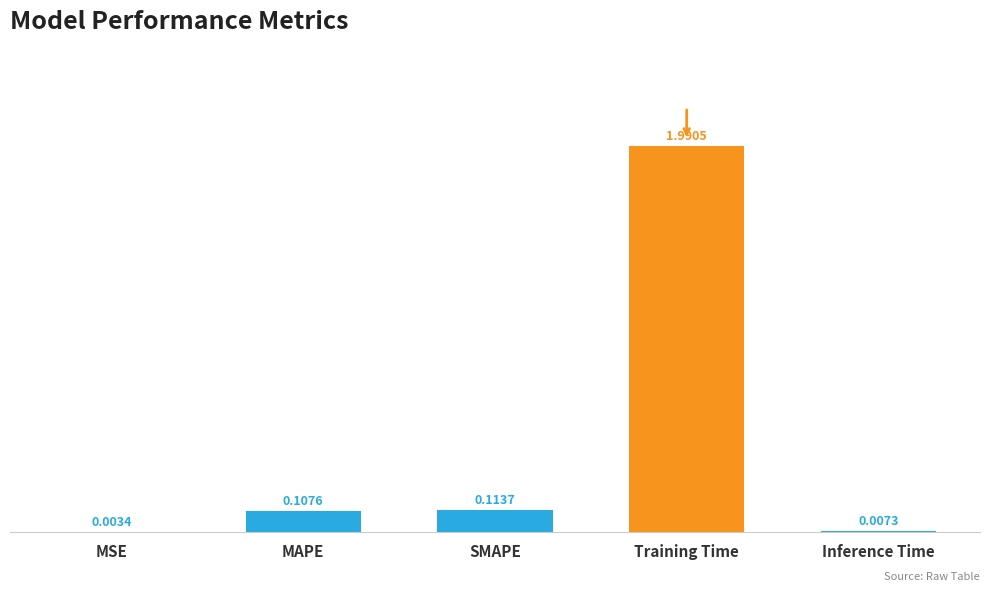

Count the number of categories in the chart.

5